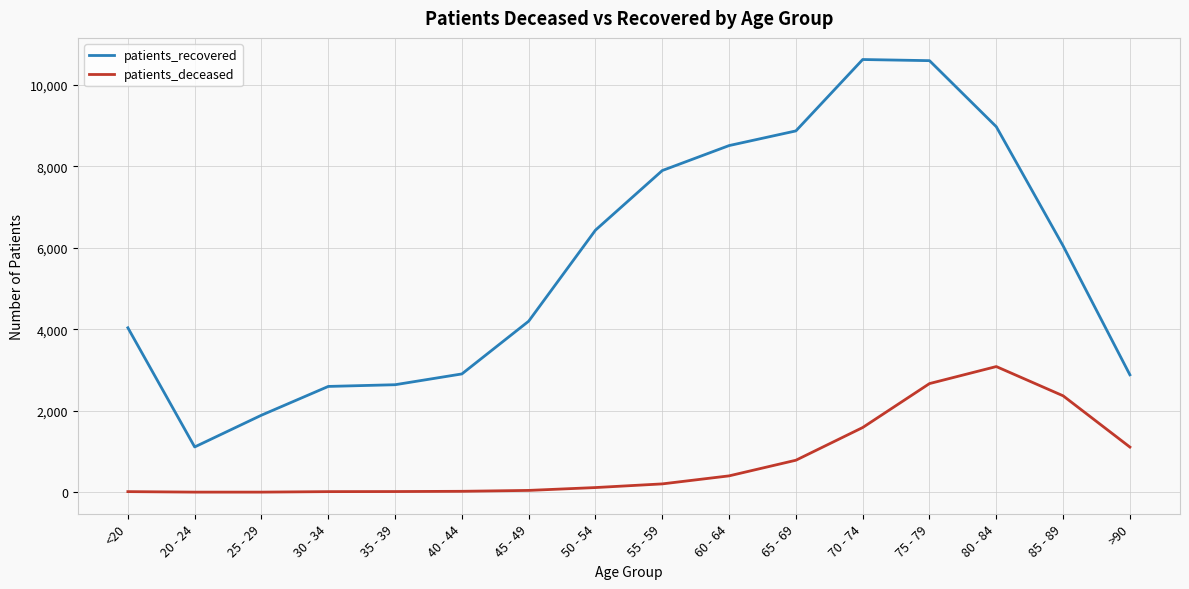

The value of patients_recovered at 45 - 49 is 4200. True or false?

True